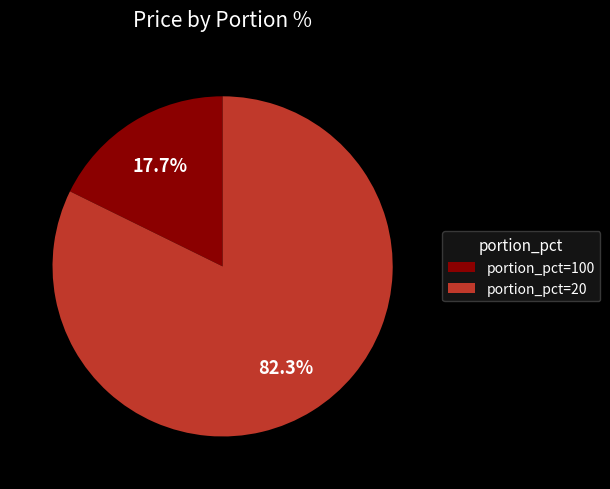

To the nearest percent, what is the average slice percentage?

50%